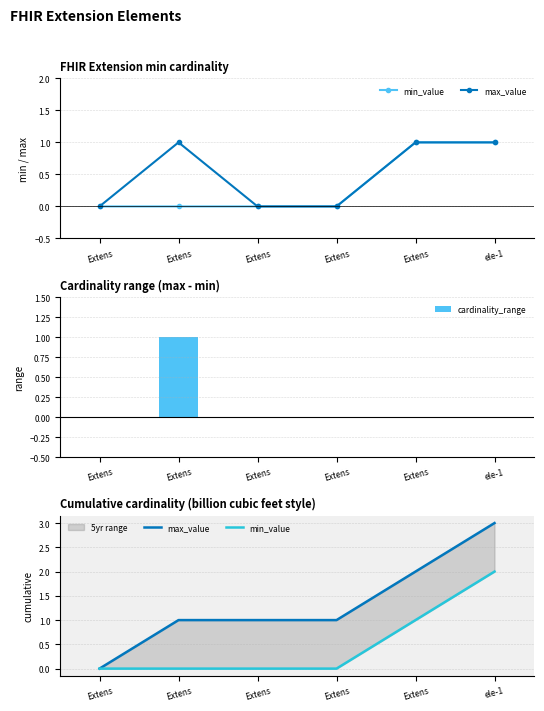

What is the maximum value for min_value?

2